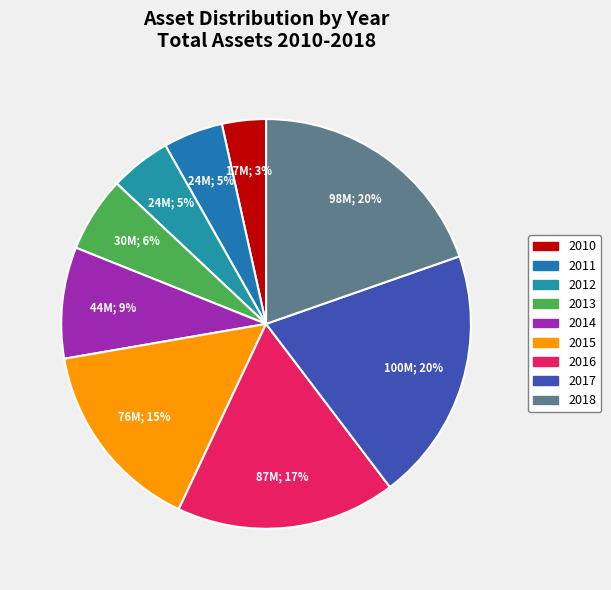

The 2017 slice represents 20% of the pie. True or false?

True